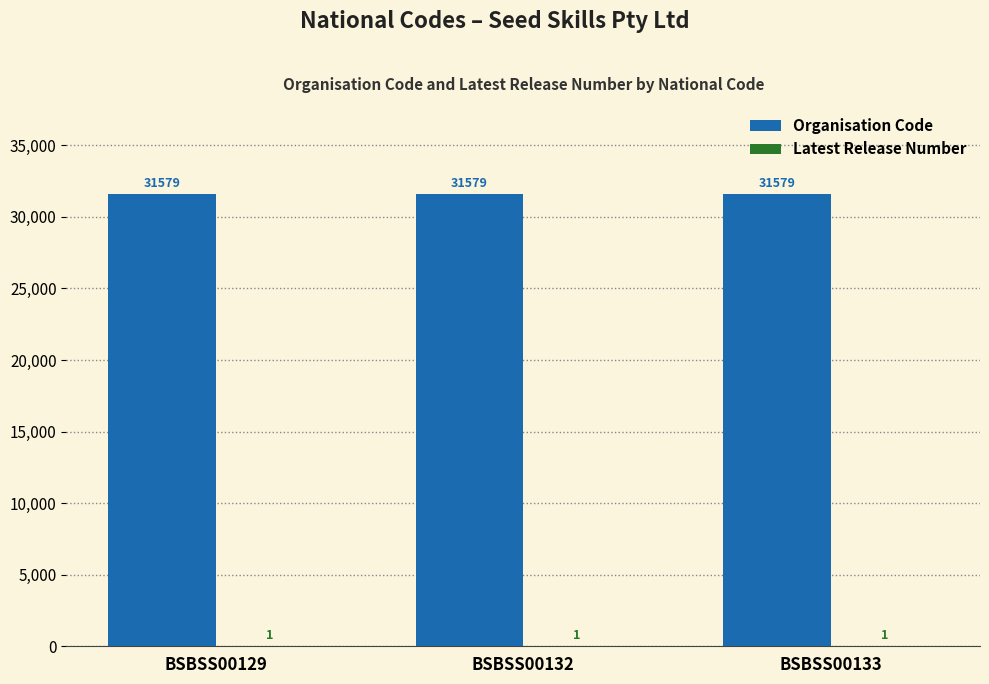

What value does the Organisation Code series have at BSBSS00133?

31579